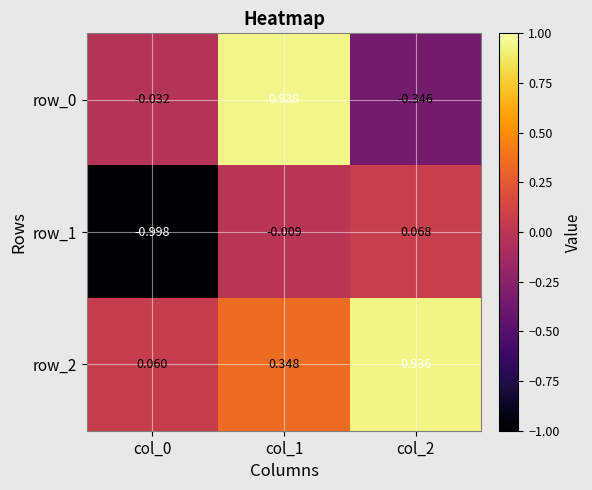

What is the average value of the row_2 series?

0.4